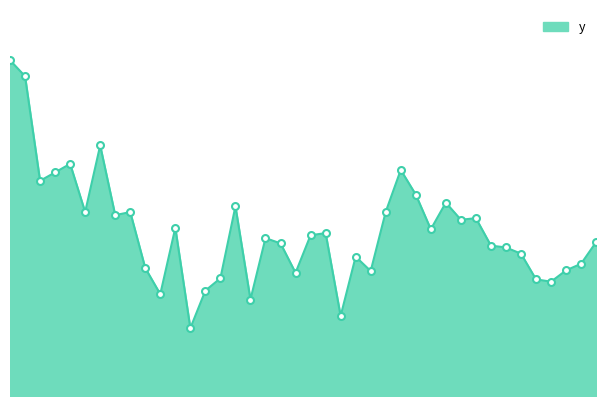

Reading left to right, extract all data points from this chart.

5138.6	4894.0	3293.5	3422.1	3553.1	2815.5	3834.0	2768.0	2815.1	1958.4	1558.6	2573.2	1038.0	1612.8	1801.8	2902.9	1475.4	2416.4	2335.9	1884.8	2460.1	2493.1	1224.0	2132.1	1912.0	2818.0	3459.6	3082.5	2551.6	2959.0	2697.1	2721.9	2301.4	2273.4	2177.9	1785.3	1749.5	1922.9	2023.9	2355.3